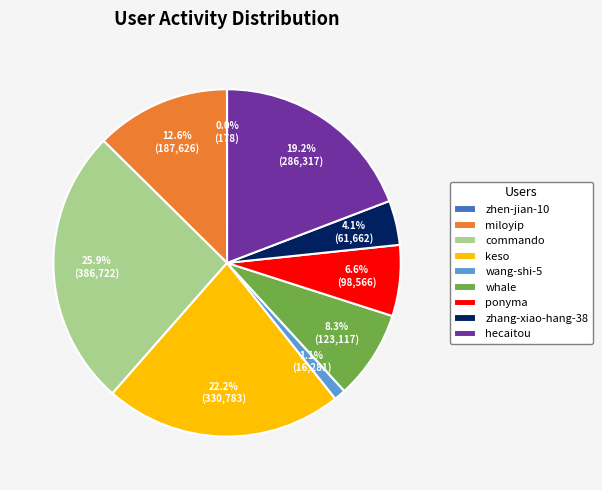

Which slice is the largest?

commando